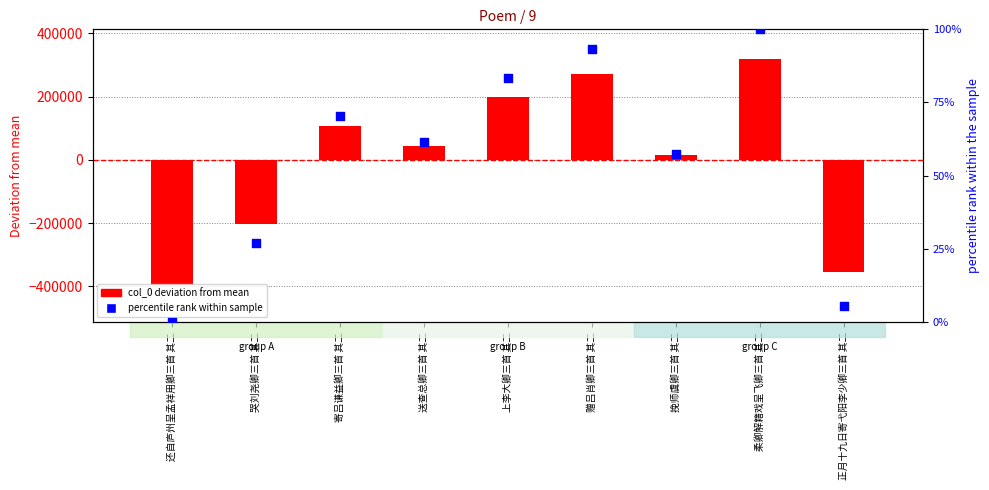

What are all the series names shown in the legend?

col_0 (deviation from mean), percentile rank within sample